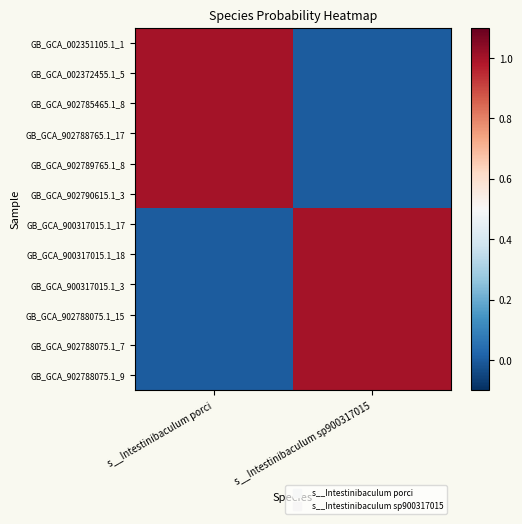

What is the total value across all series at s__Intestinibaculum sp900317015?

6.0